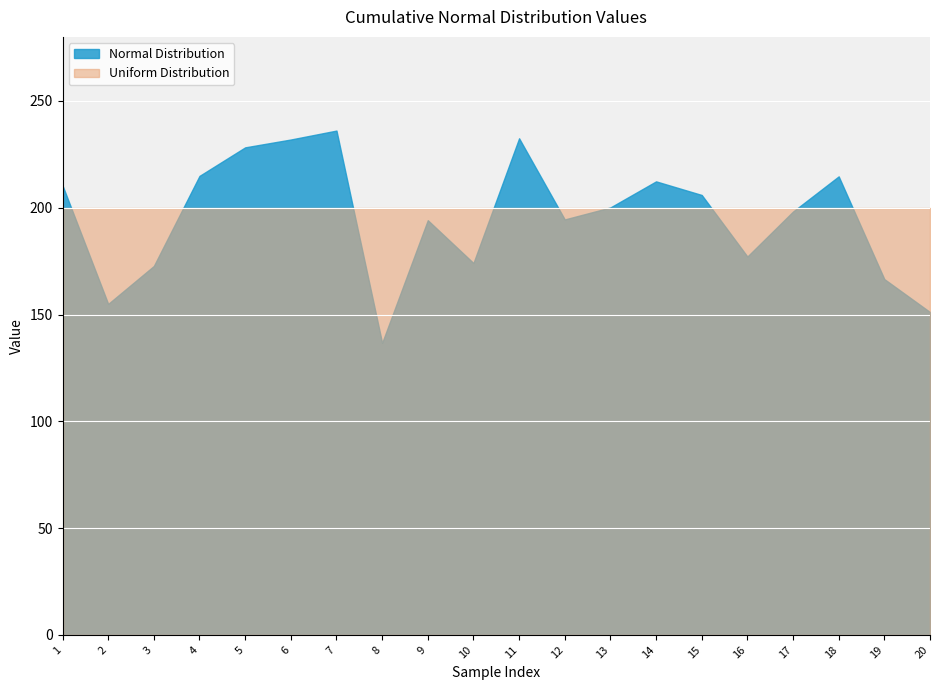

Reading left to right, list all the values displayed in this chart.

1=210.4	2=155.0	3=172.7	4=214.9	5=228.3	6=232.0	7=236.1	8=136.7	9=194.2	10=174.1	11=232.5	12=194.5	13=200.1	14=212.4	15=206.0	16=177.2	17=198.2	18=214.7	19=166.6	20=151.2